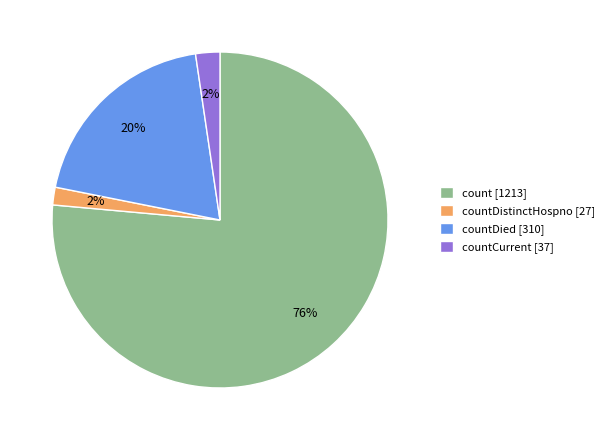

To the nearest percent, what is the average slice percentage?

25%